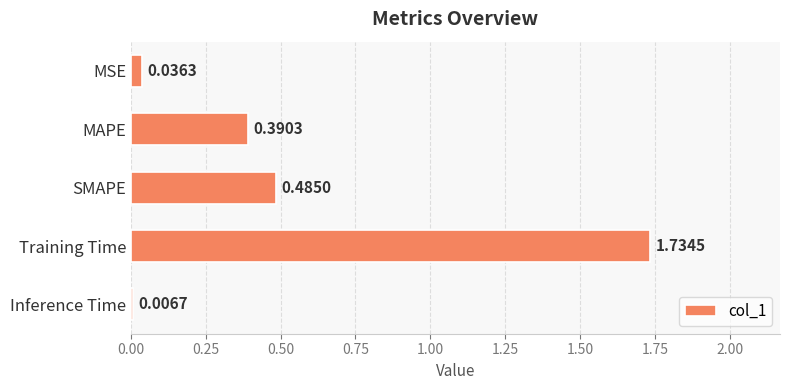

Are the bars grouped side by side (vs. stacked)?

No